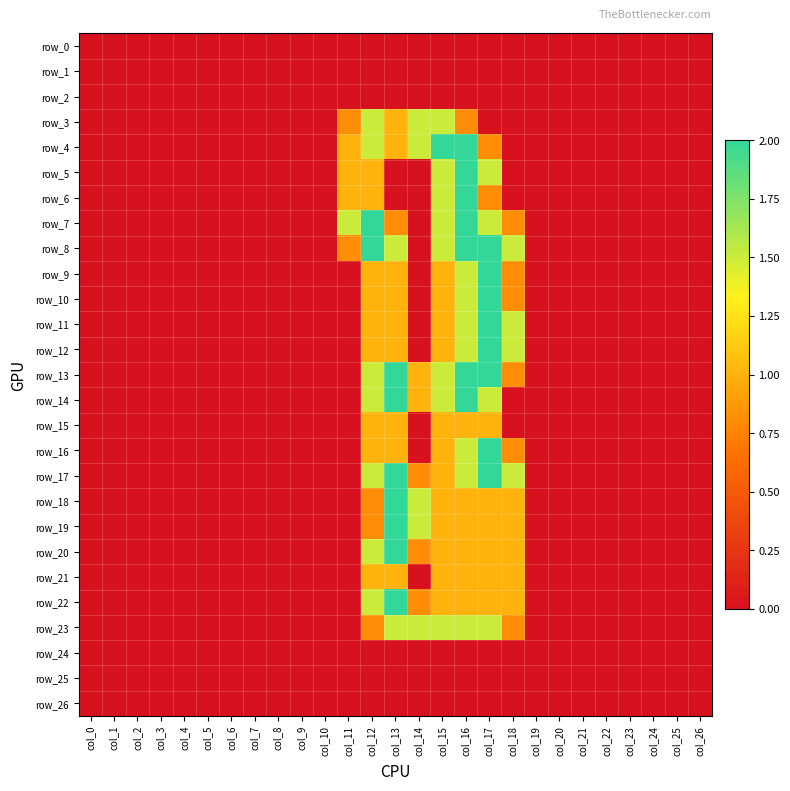

At how many categories does at least one series exceed 0?

8